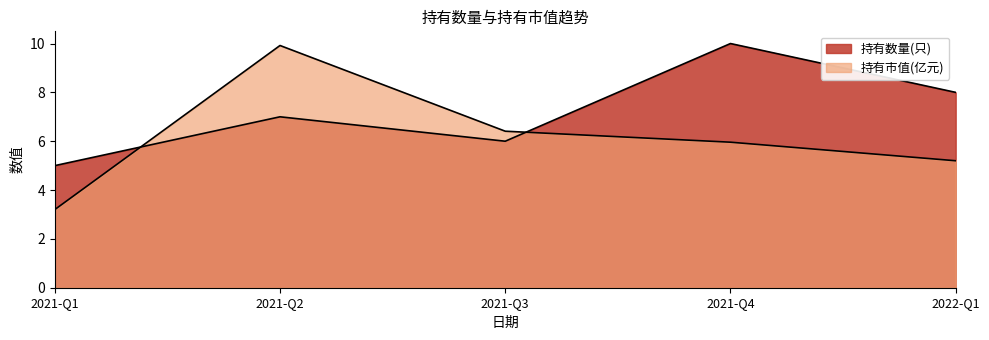

Which series changed the most between 2021-Q2 and 2021-Q1?

持有市值(亿元)